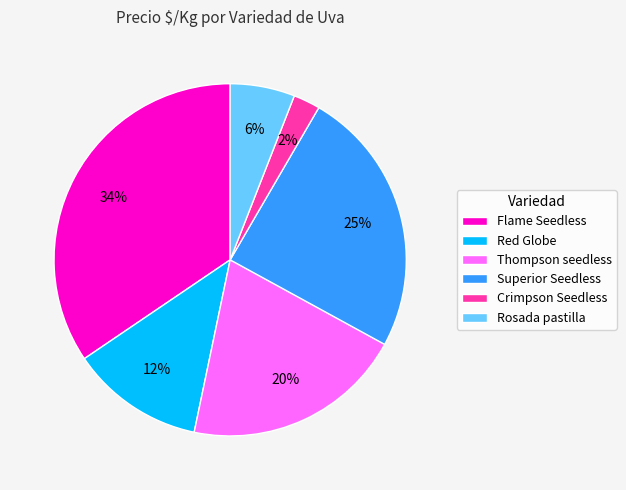

To the nearest percent, what percentage of the pie is Flame Seedless?

34%